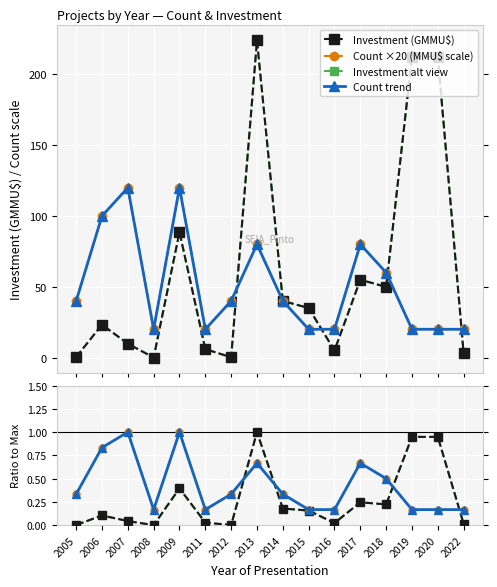

How many interior local valleys does the Total Investment (MMU$) series have?

4